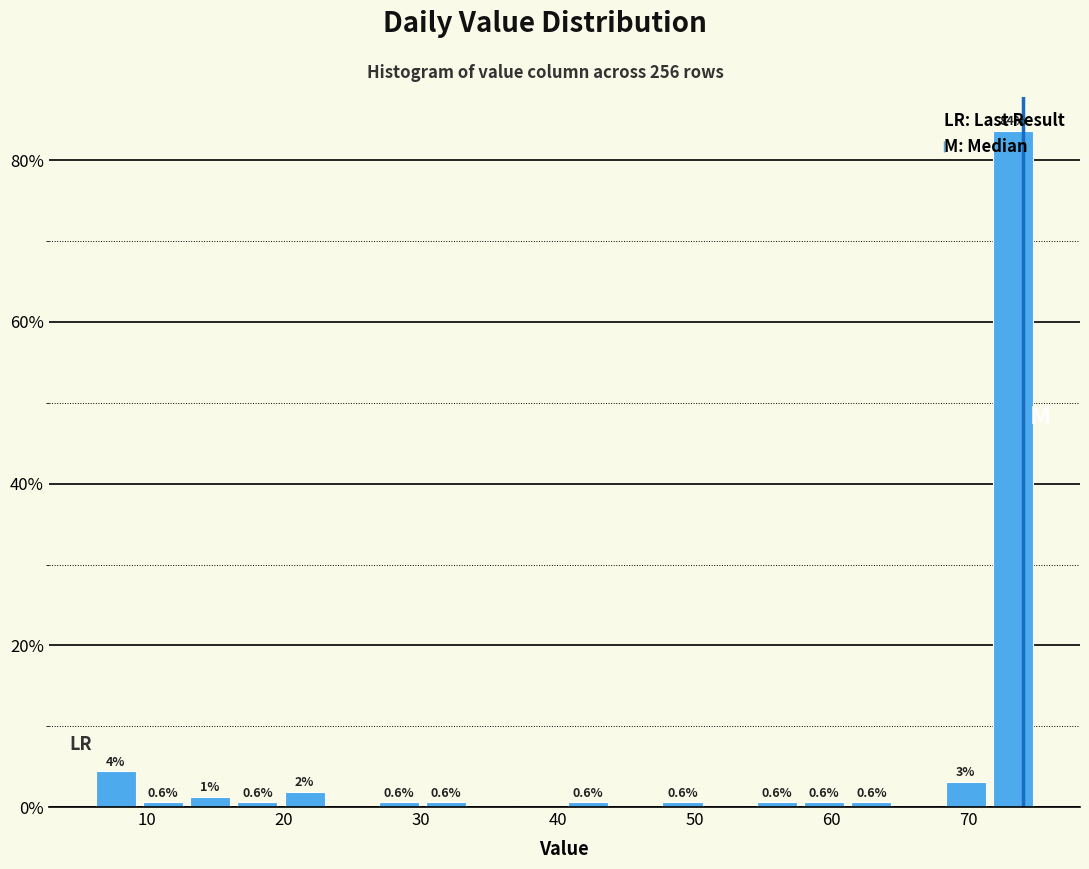

Read against the x-axis, roughly where is the centre of the tallest bar?

73